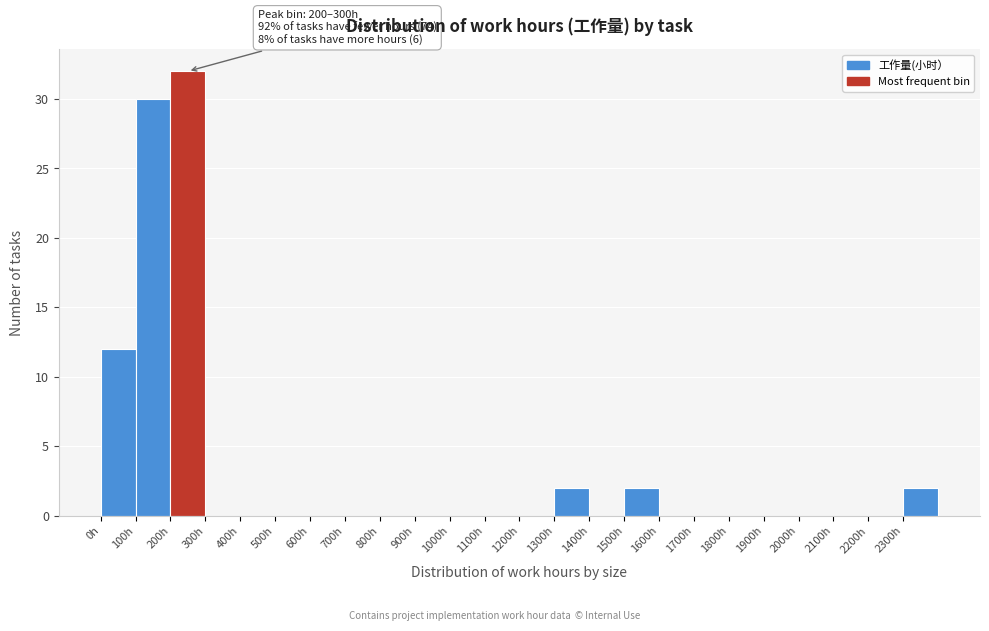

Which range on the x-axis has the tallest bar?

200 to 300